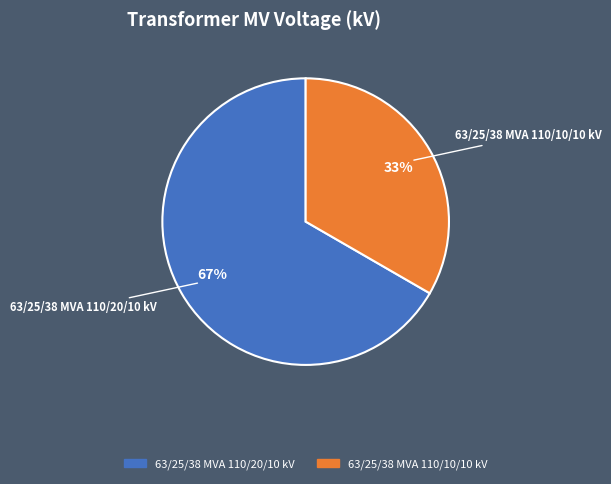

Does 63/25/38 MVA 110/20/10 kV account for over 50% of the chart?

Yes